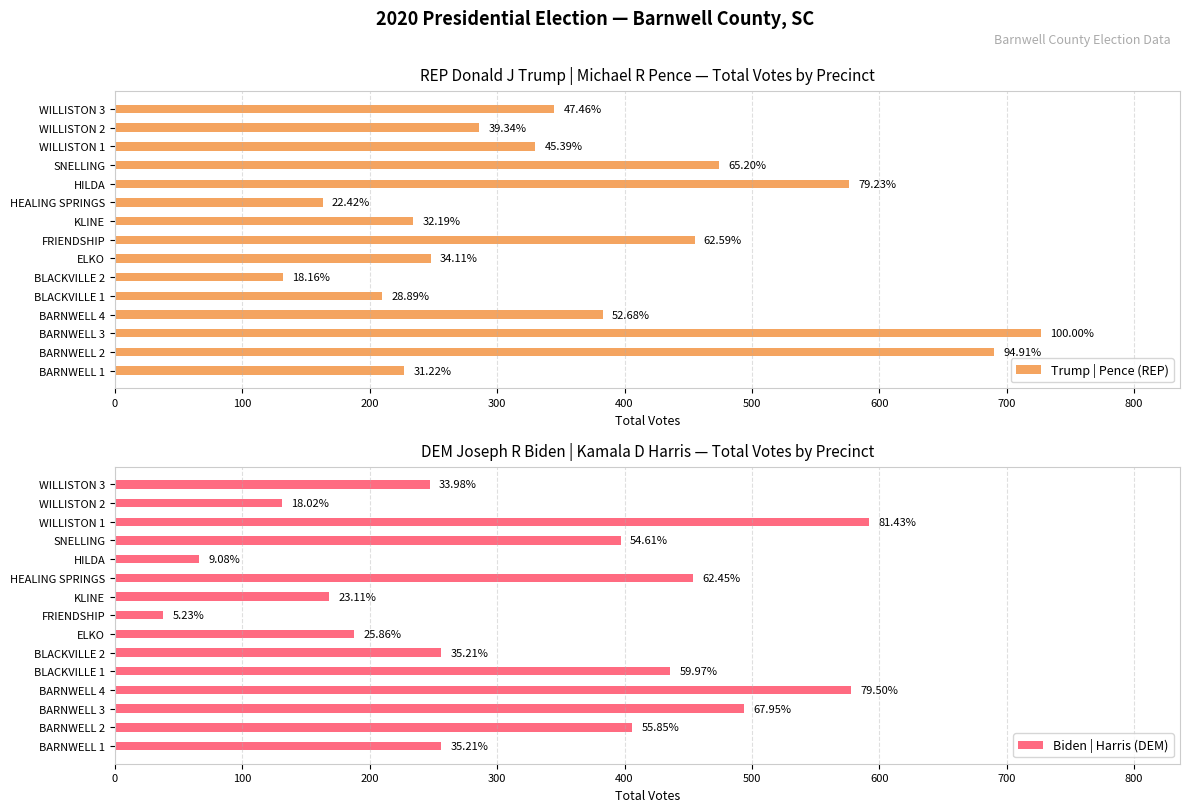

Between BARNWELL 1 and BARNWELL 3, which is larger?

BARNWELL 3